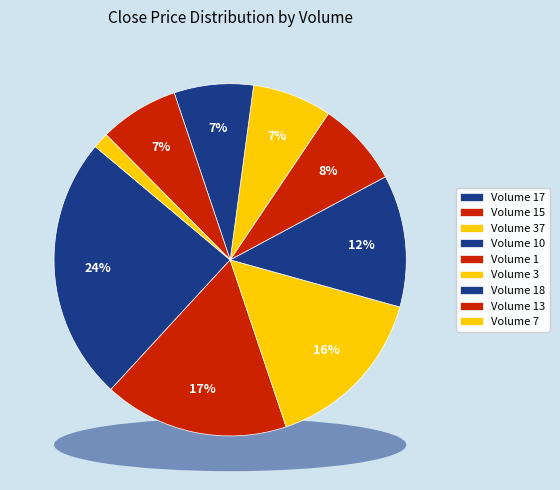

True or false: 37 accounts for 1% of the total.

False